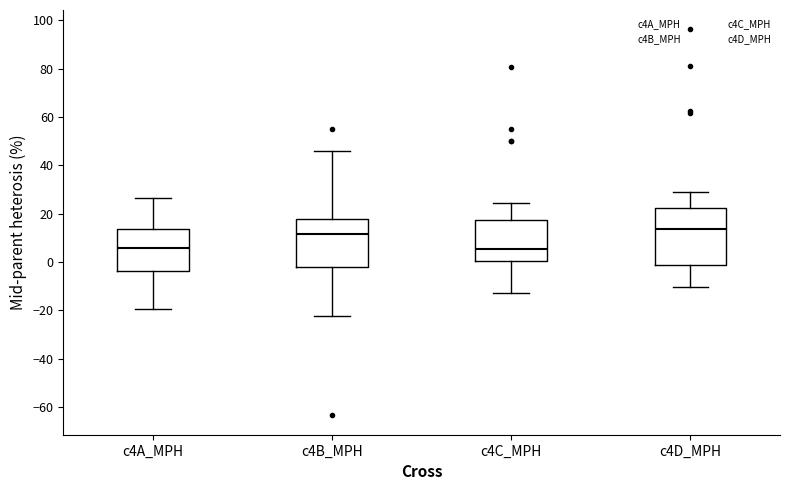

Which box is the tallest, from its lower edge to its upper edge?

c4D_MPH